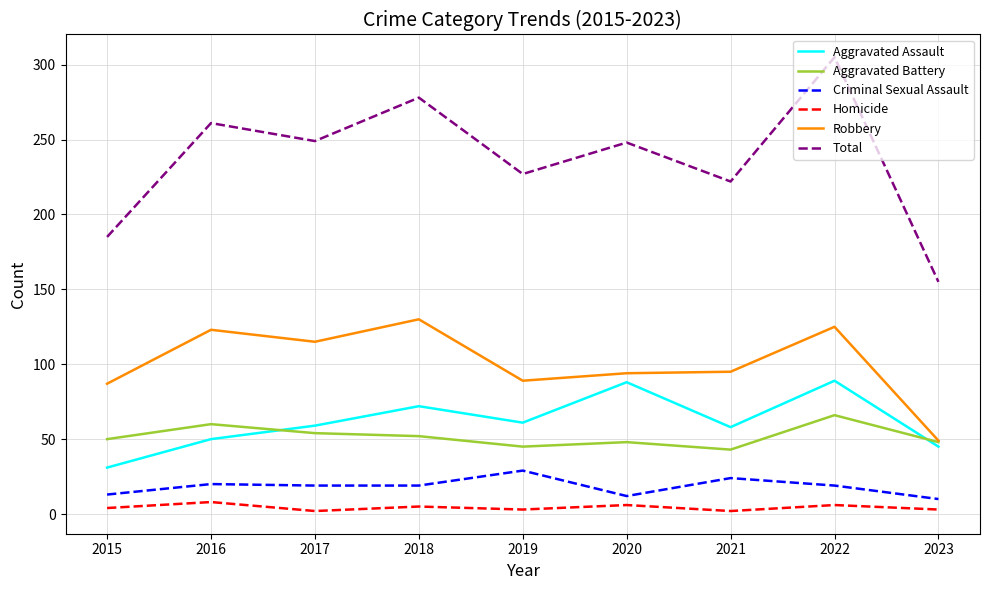

What is the average value of the Aggravated Assault series?

61